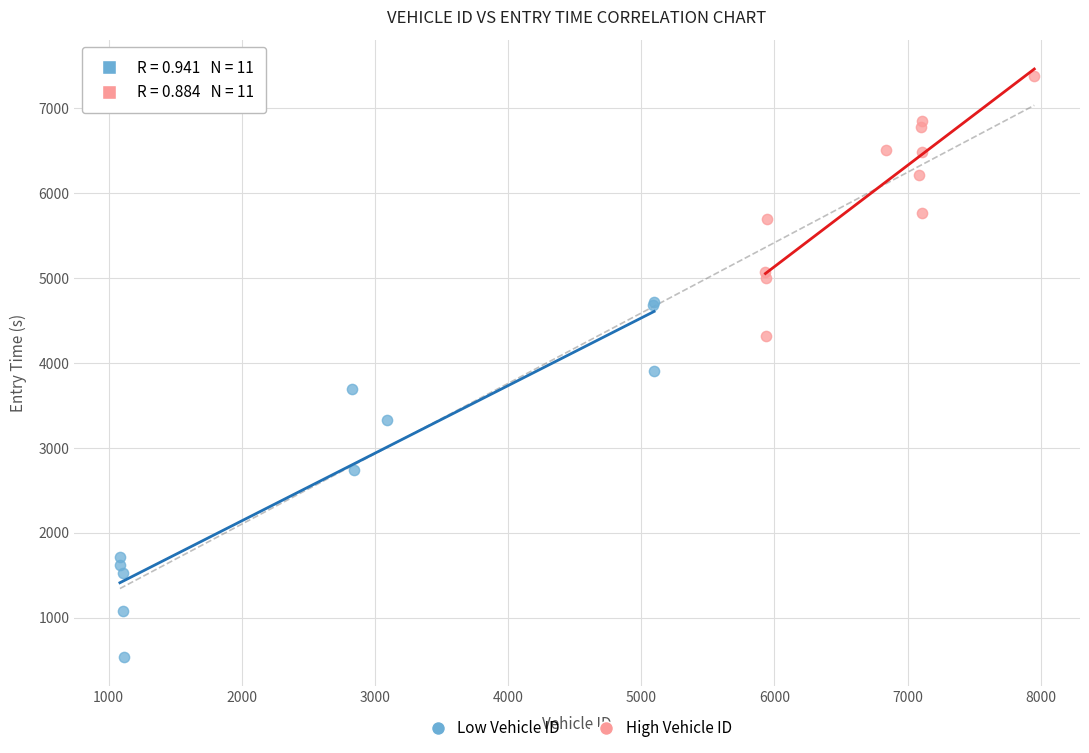

Which series contains the lowest Y value?

Low Vehicle ID